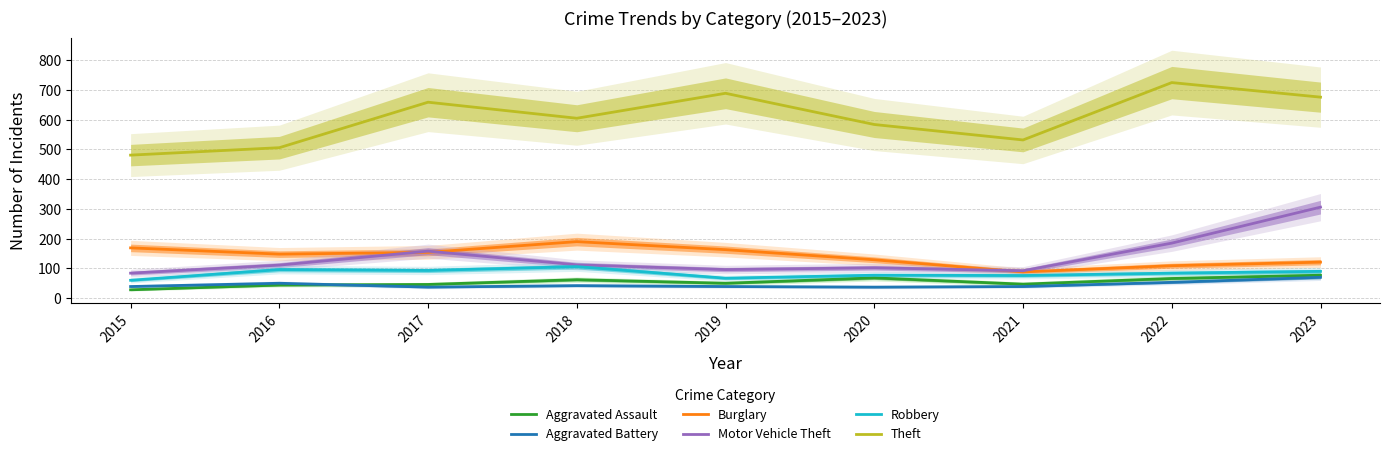

How many values in the Motor Vehicle Theft series exceed 111?

4